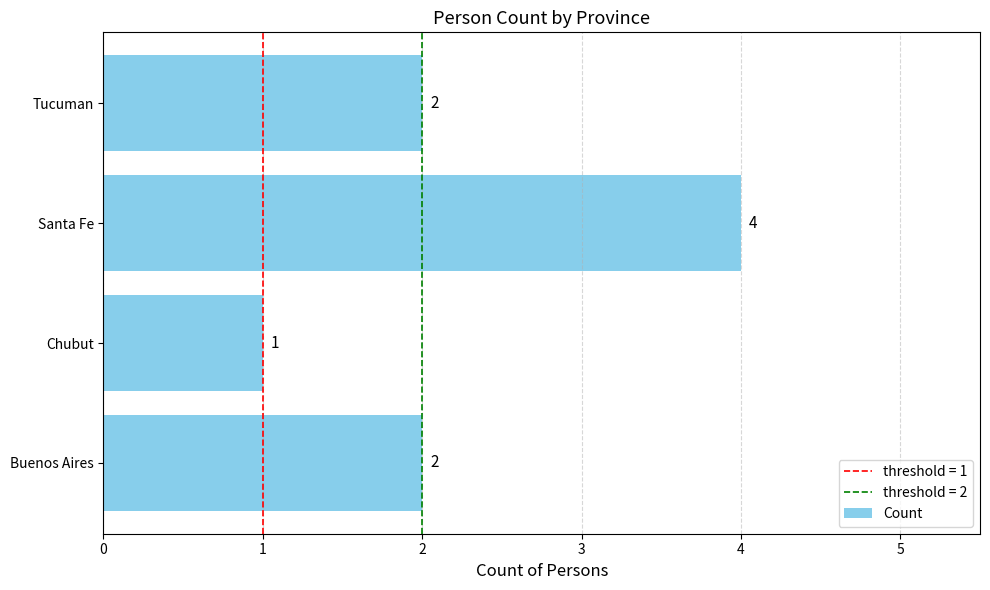

True or false: the data shows 1 at Buenos Aires.

False